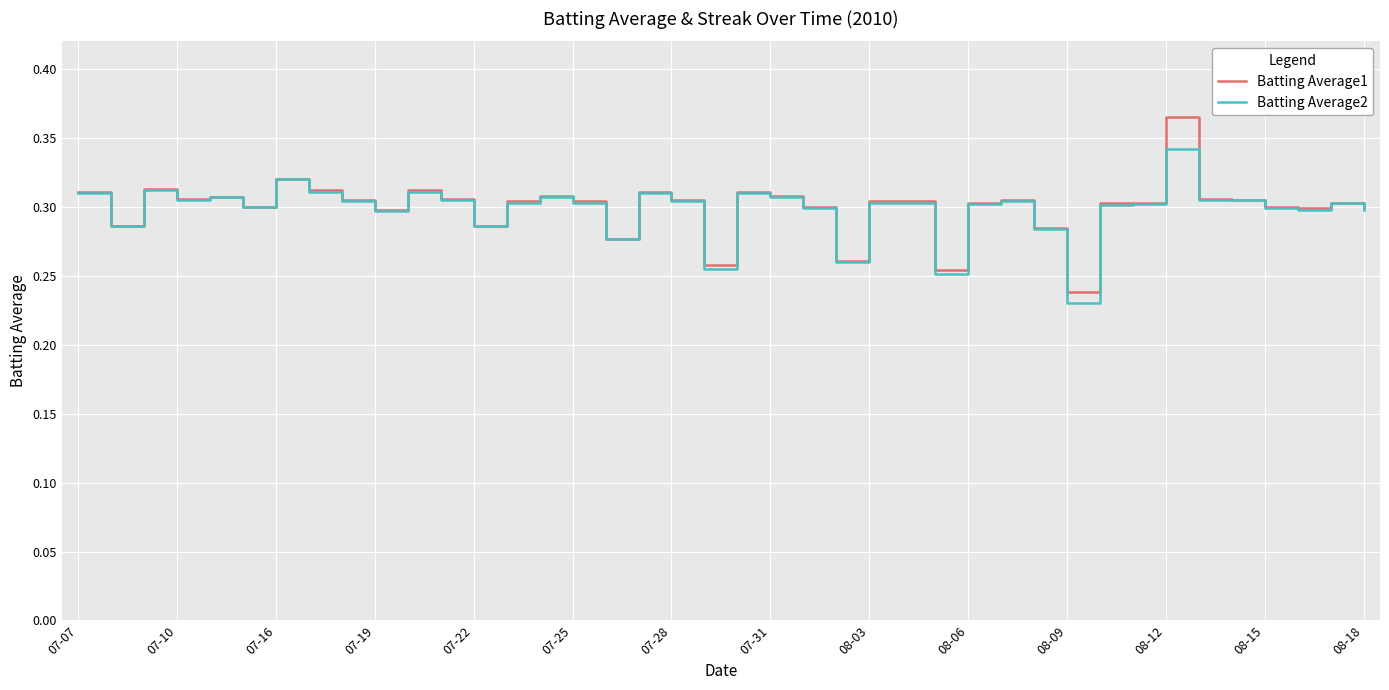

What are all the series names shown in the legend?

Batting Average1, Batting Average2